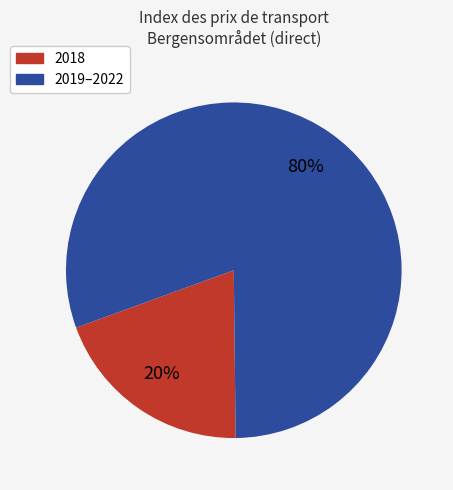

To the nearest percent, what percentage of the pie is 2019–2022?

80%